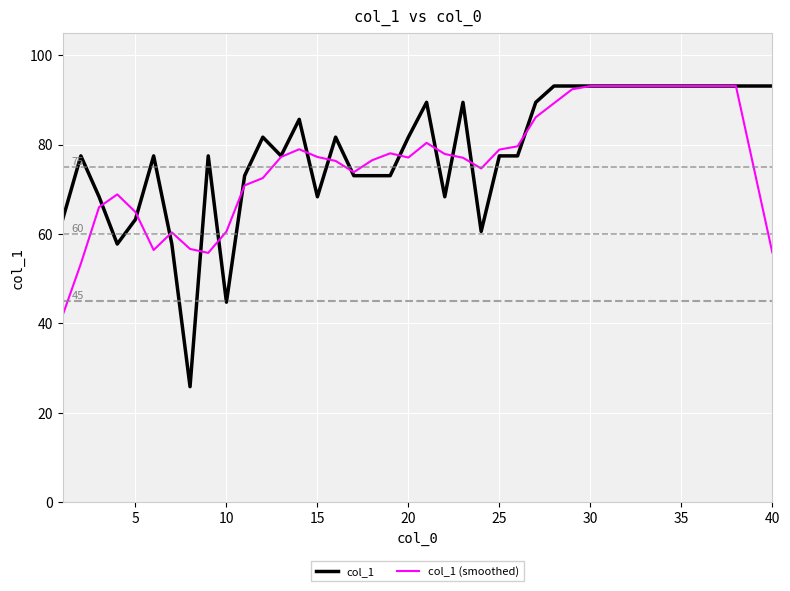

True or false: col_1 has more than 2 interior local peaks.

True